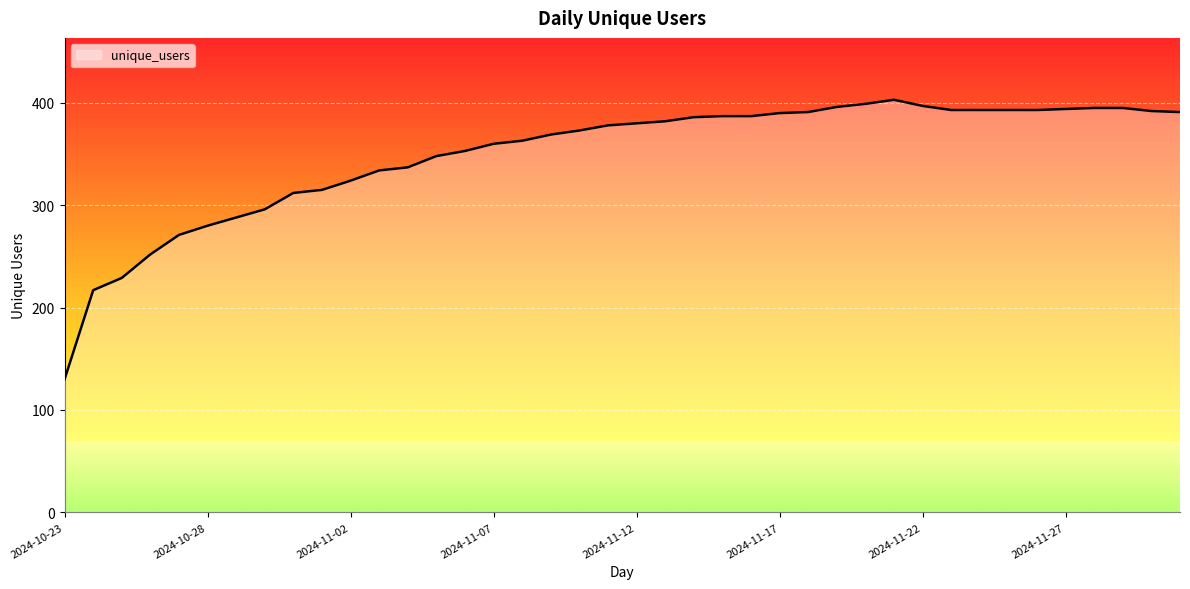

Which category has the lowest value in the unique_users series?

2024-10-23